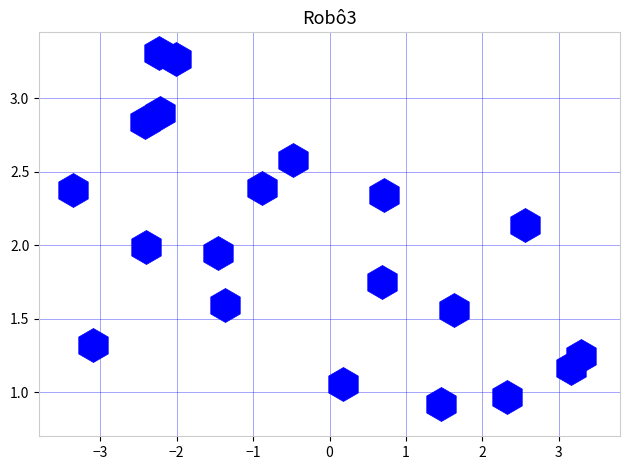

What is the range of X values (max minus min)?

6.6